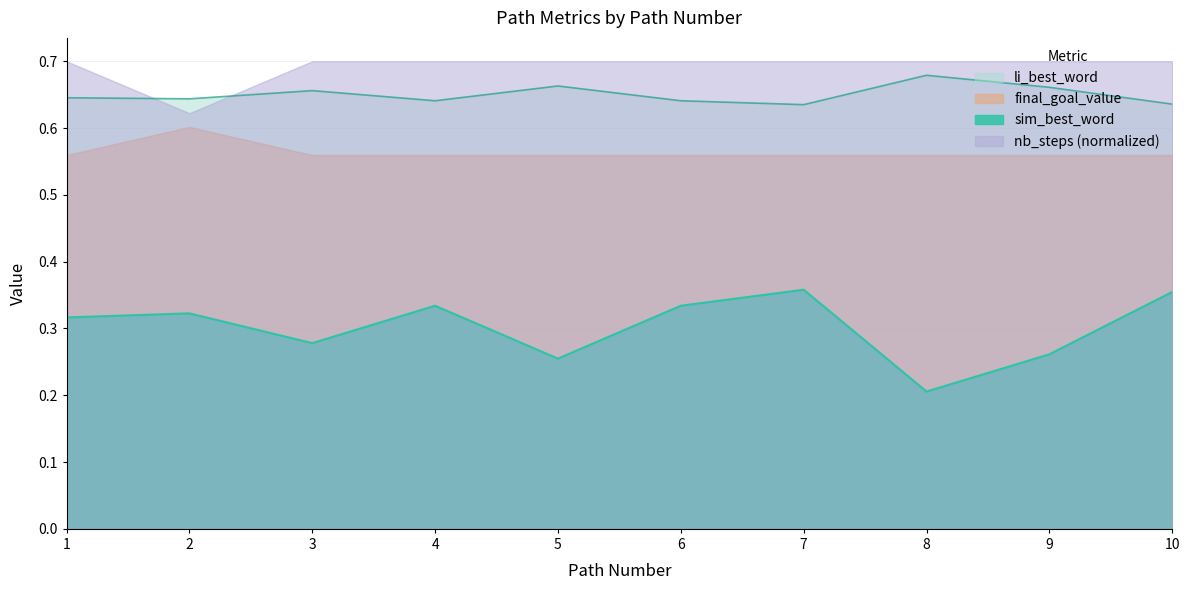

At which label is li_best_word closest to 0?

7